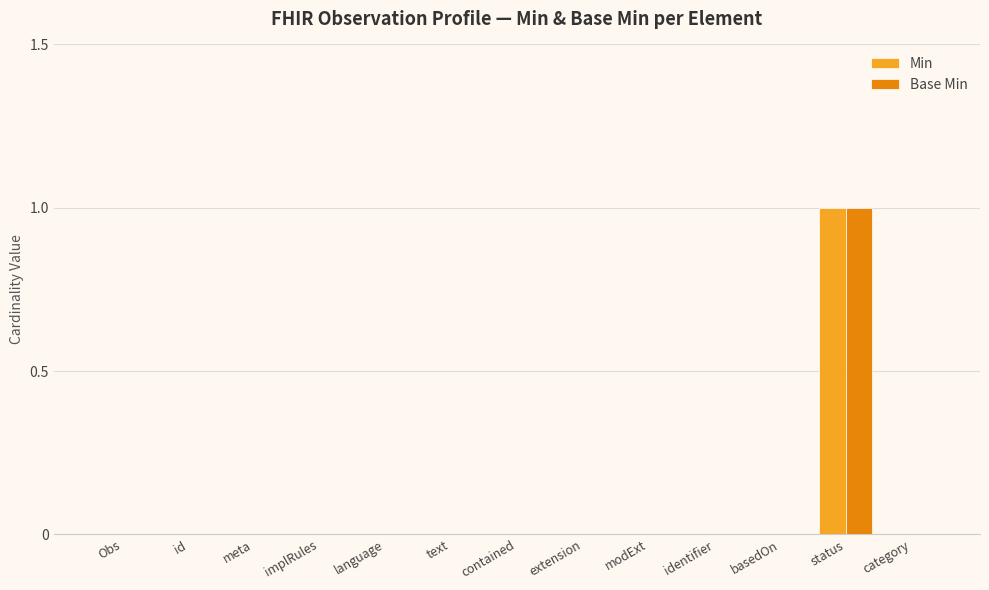

At which category is the sum across all series the highest?

status